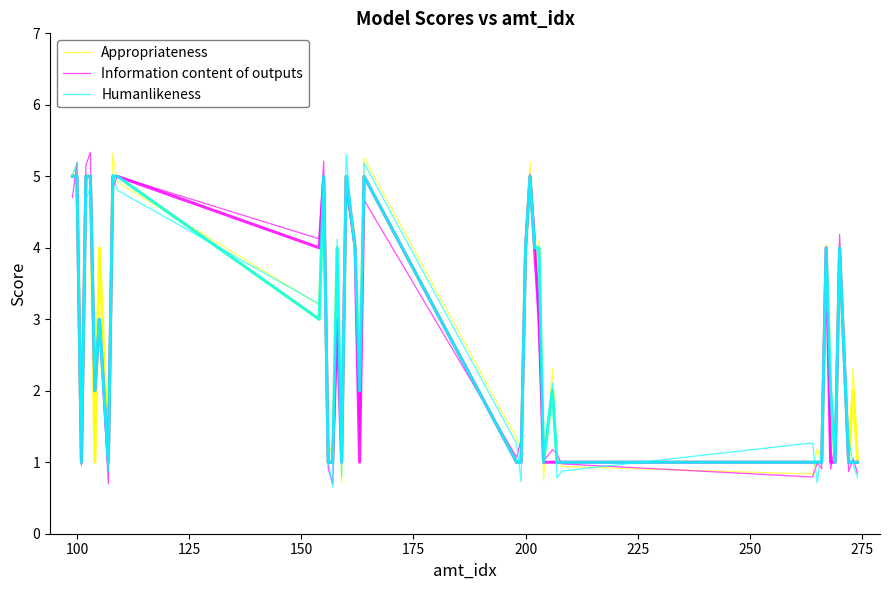

How many lines are shown in the chart?

3